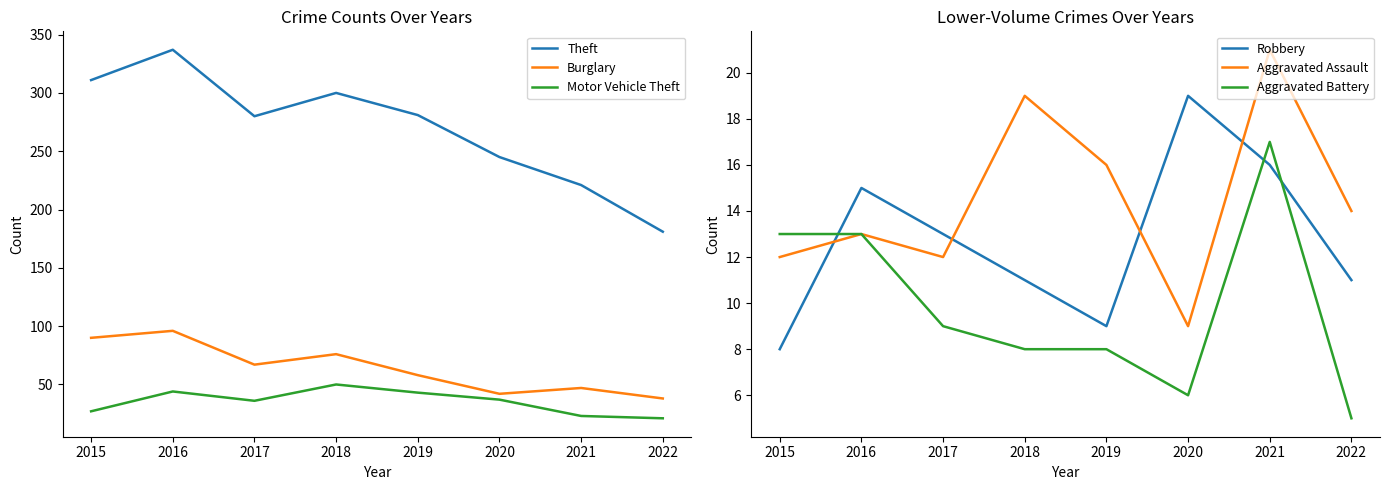

What are all the series names shown in the legend?

Theft, Burglary, Motor Vehicle Theft, Robbery, Aggravated Assault, Aggravated Battery